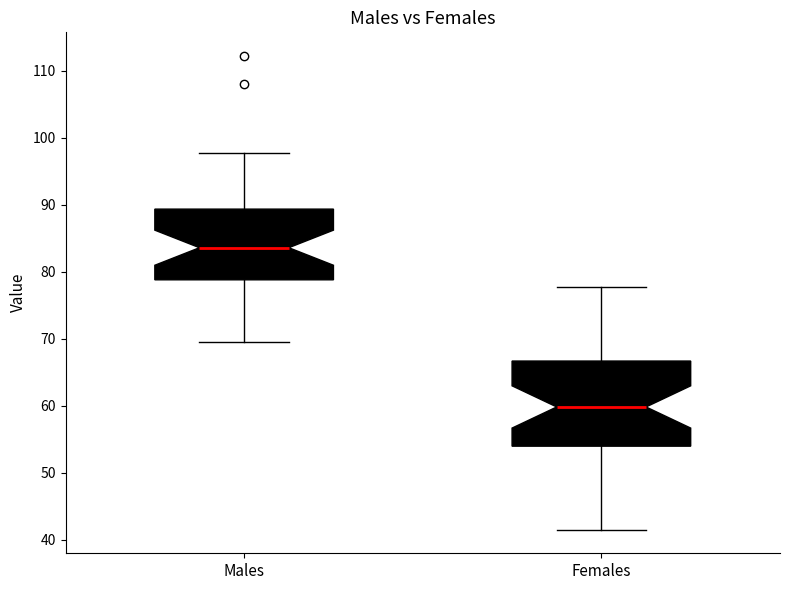

Which box is the tallest, from its lower edge to its upper edge?

Females